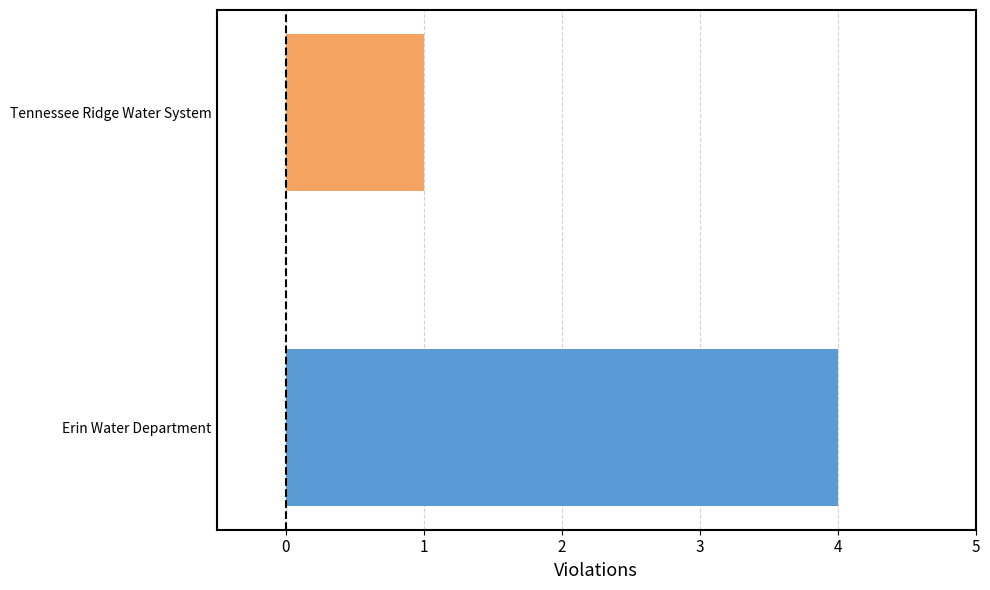

Is it true that the value at Tennessee Ridge Water System is 1?

True